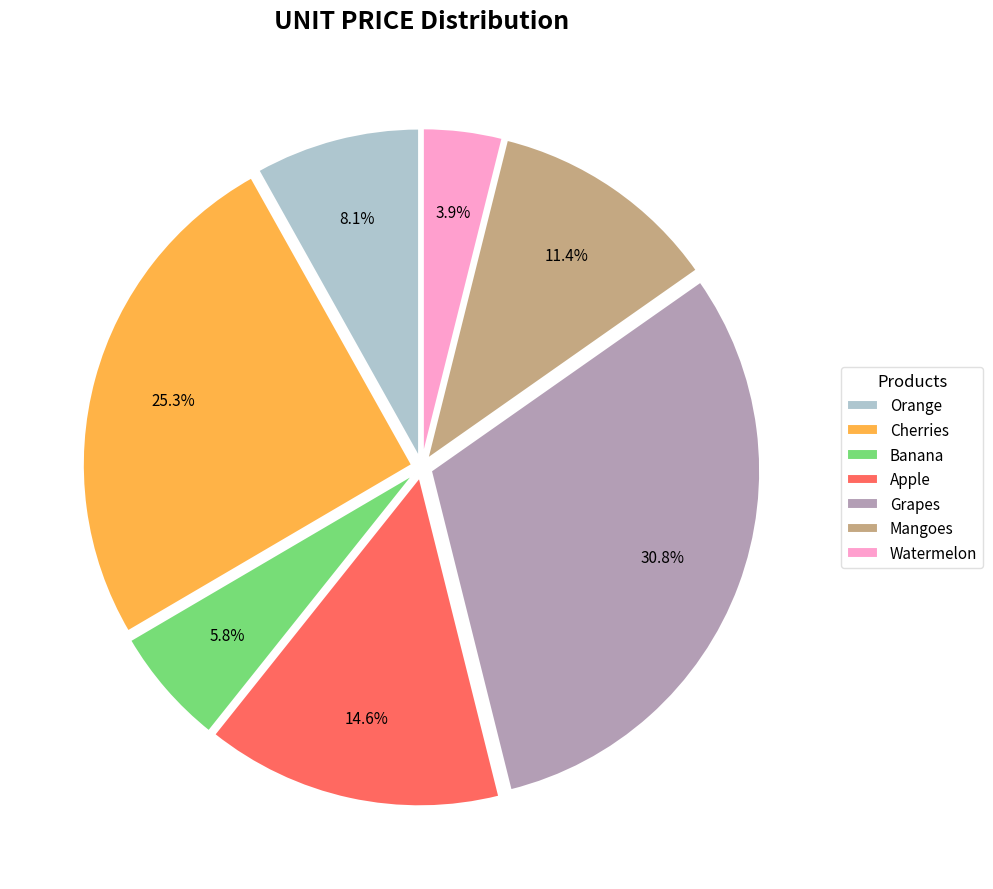

To the nearest percent, what portion does Mangoes represent?

11%